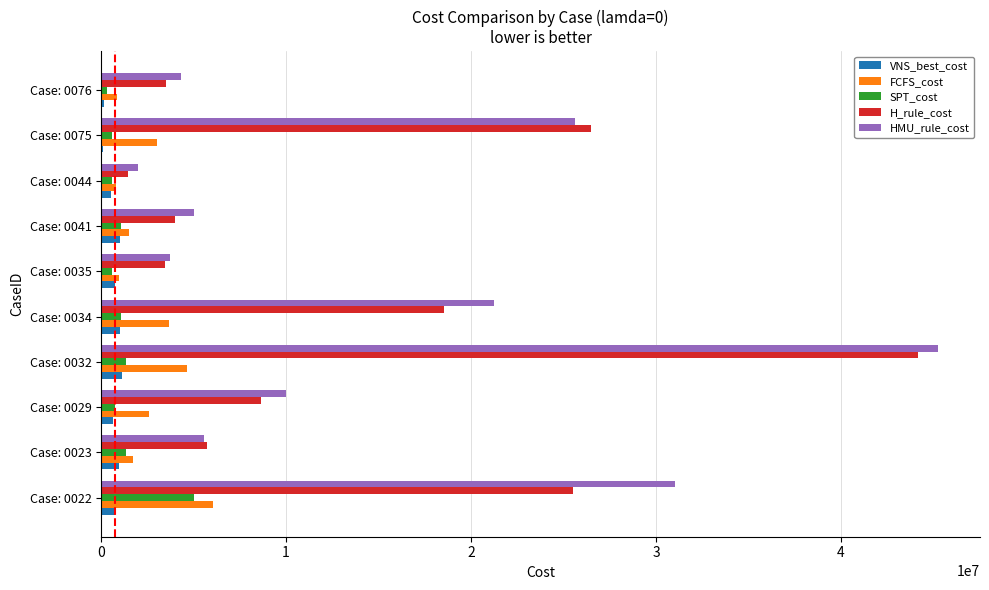

What is the average value of the SPT_cost series?

1267673.5